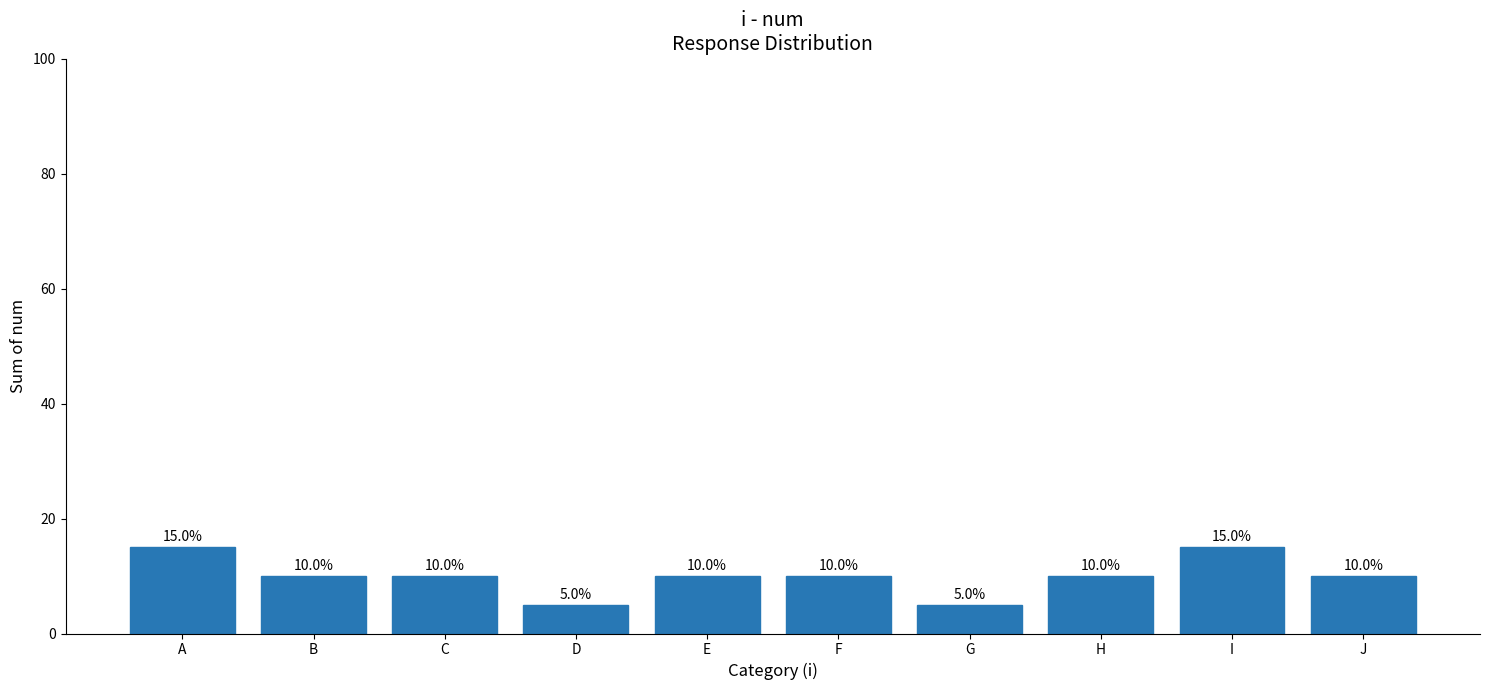

What is the change in value from D to E?

+5